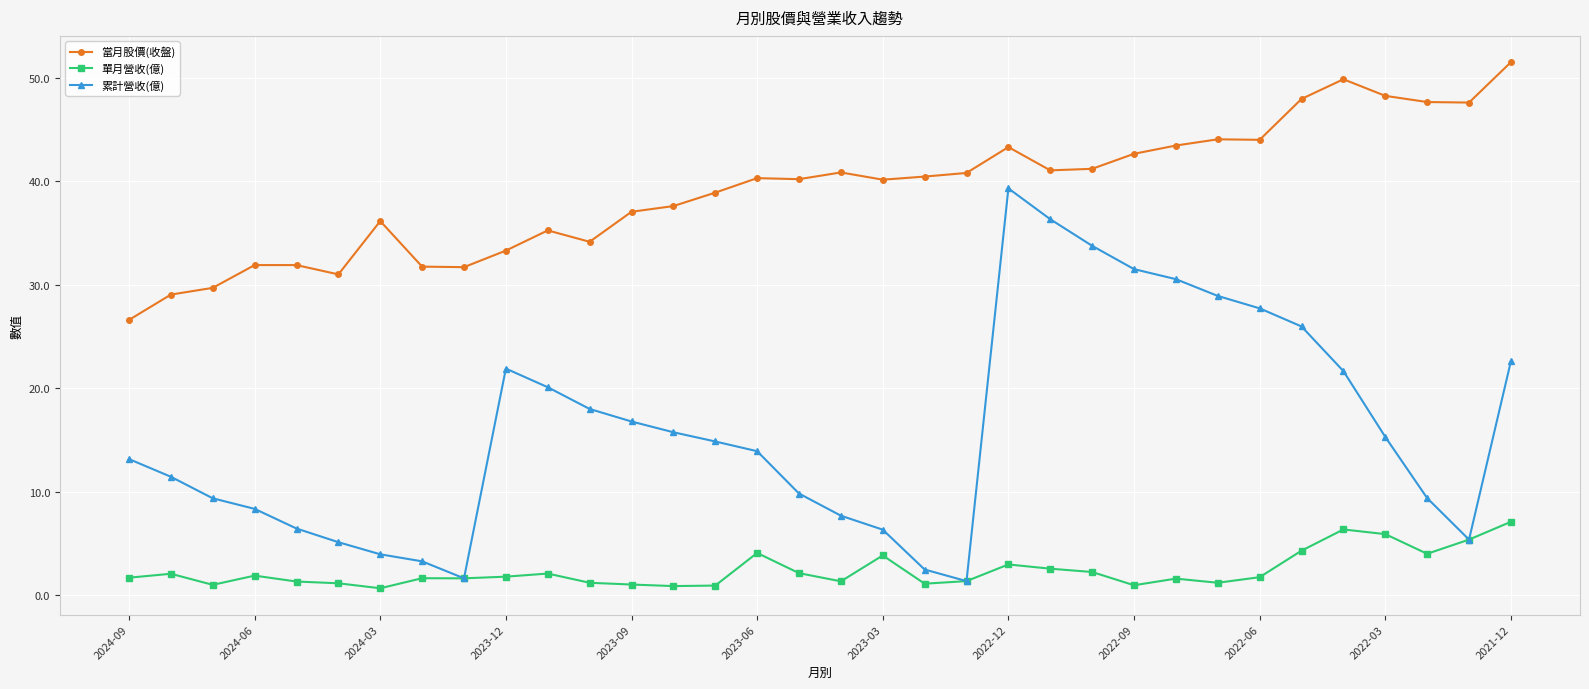

Rank the series by their maximum value, from highest to lowest.

當月股價(收盤), 累計營收(億), 單月營收(億)